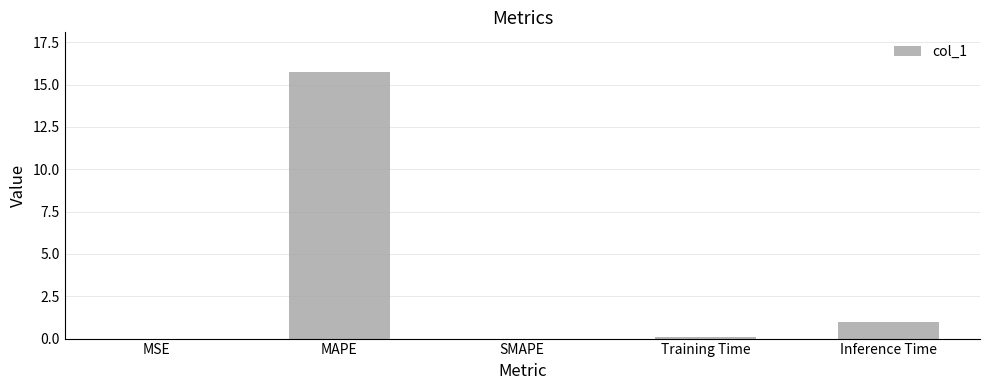

Which has a higher value, Inference Time or SMAPE?

Inference Time